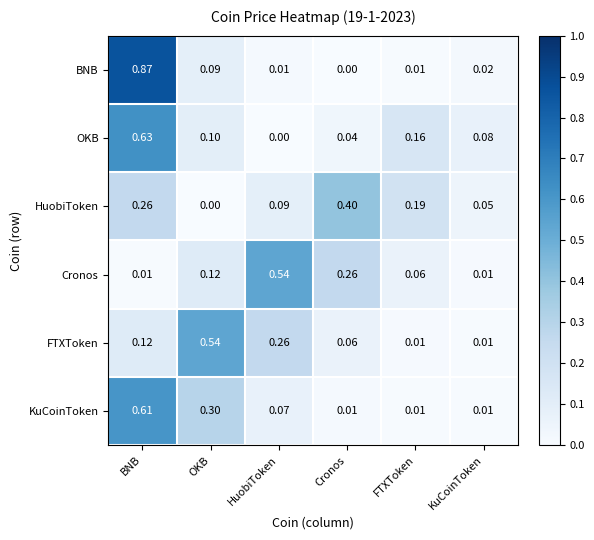

Which series has the largest range (max minus min)?

BNB